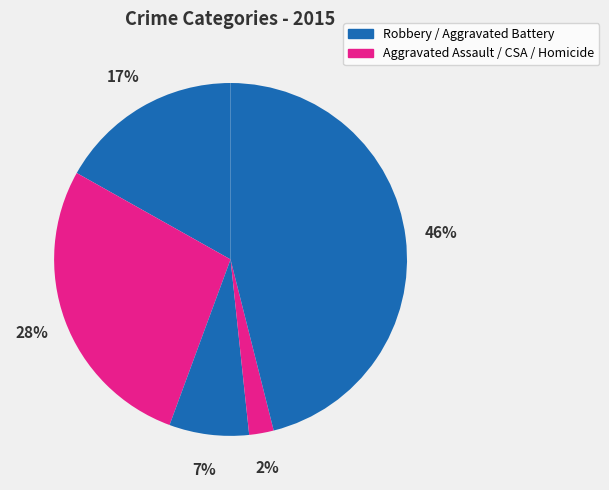

Is there a majority slice in this chart?

No